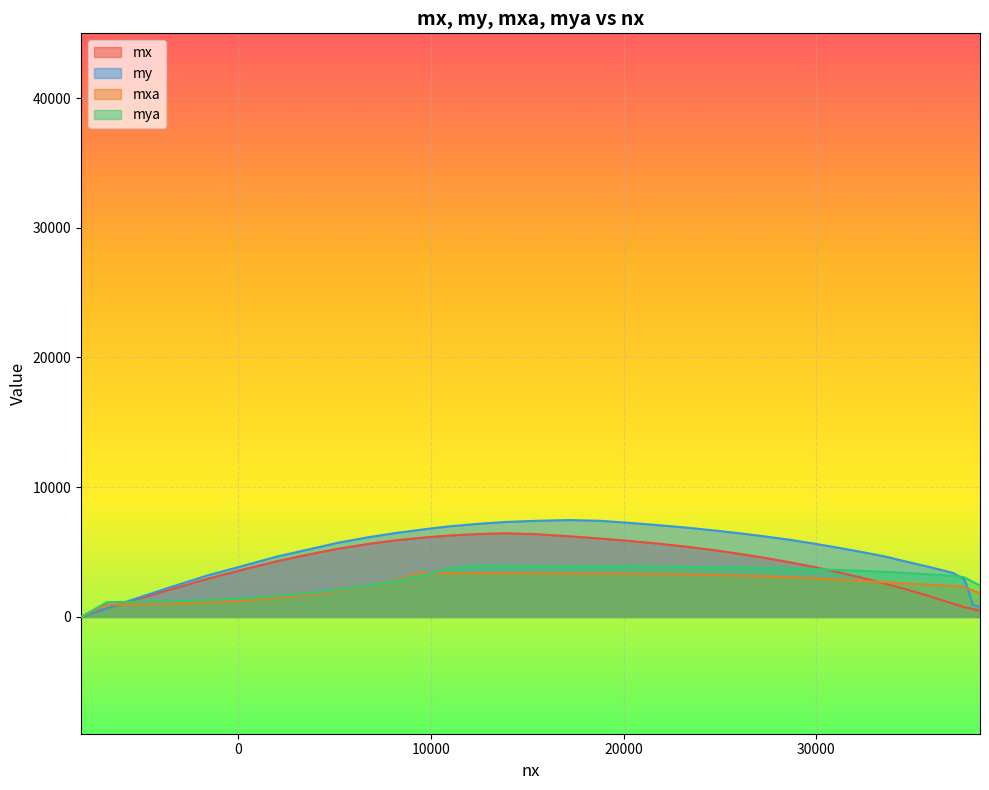

How many values in mya are above zero?

39